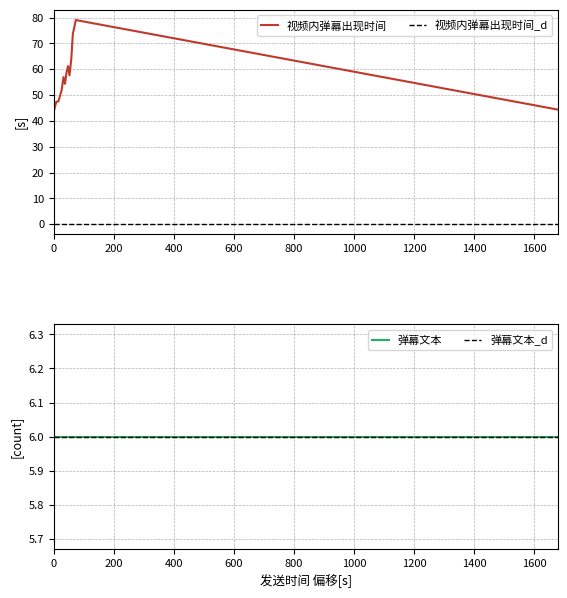

What is the value of the 9th point from the left?

57.6